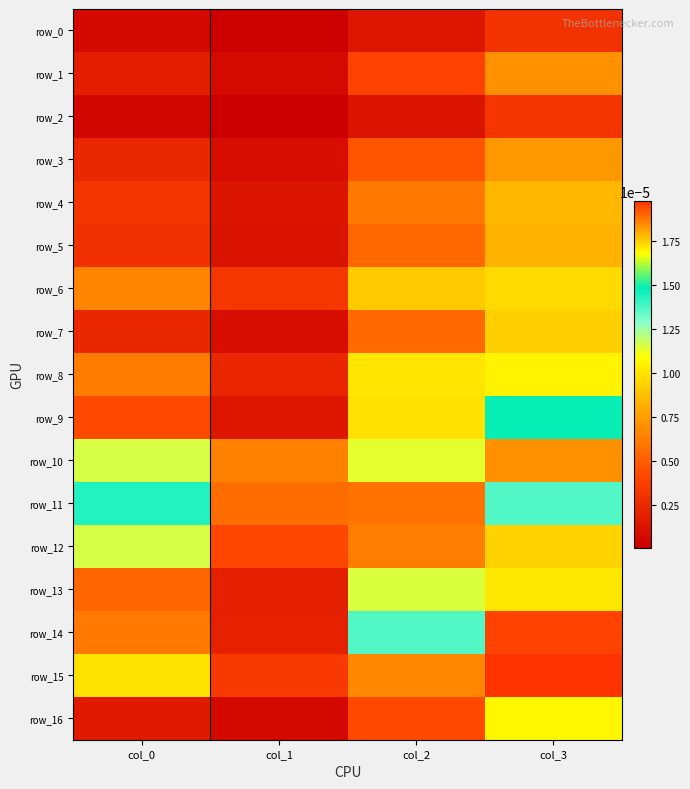

Which series changed the most between col_0 and col_1?

row_11